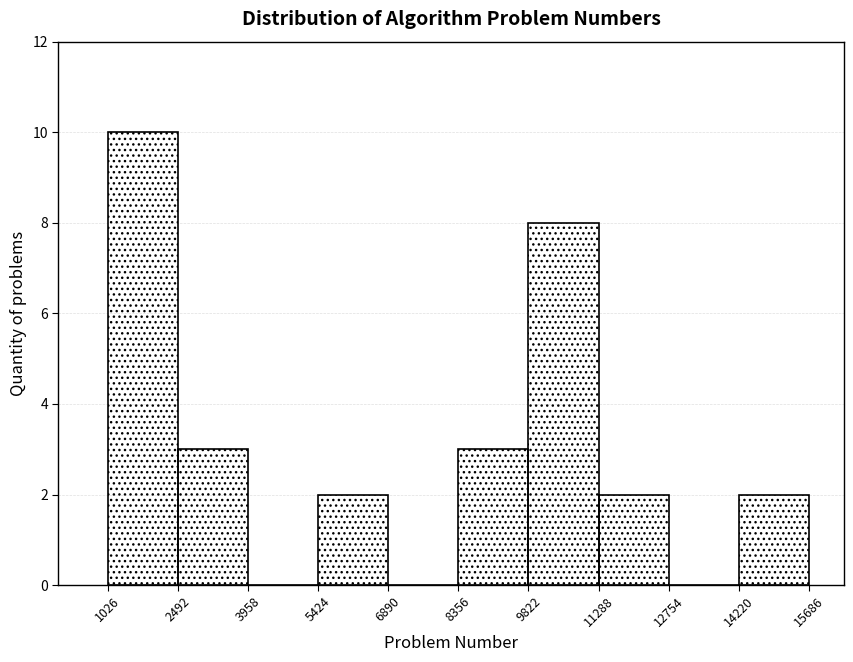

Reading left to right, transcribe this chart: for each bar, give the range it covers on the x-axis and its height. The values are not printed on the chart, so give them approximately, as read against the axis.

1026 to 2492: 10
2492 to 3958: 3
3958 to 5424: 0
5424 to 6890: 2
6890 to 8356: 0
8356 to 9822: 3
9822 to 11288: 8
11288 to 12754: 2
12754 to 14220: 0
14220 to 15686: 2